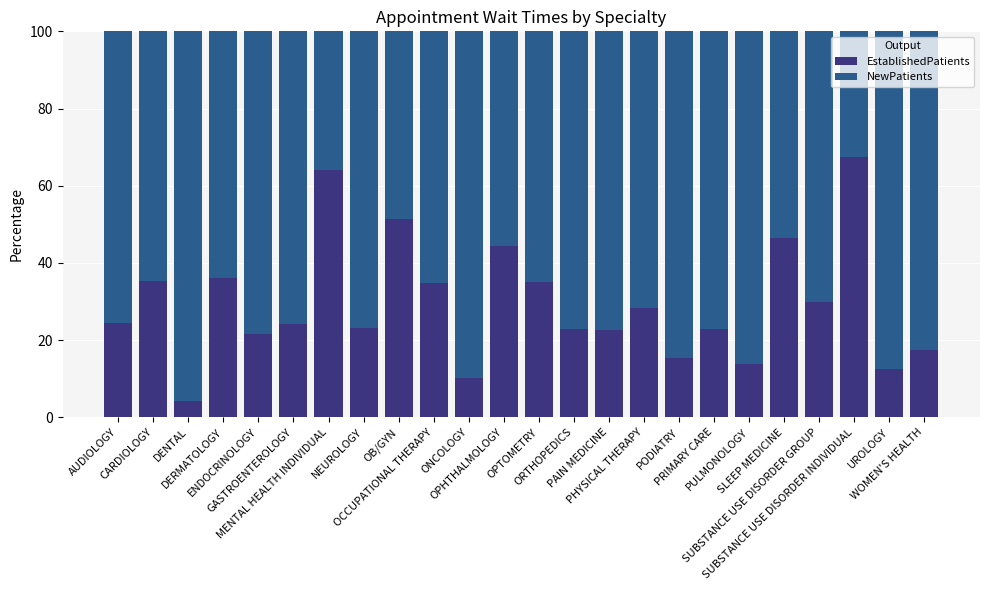

What is the lowest value of the EstablishedPatients series?

4.2